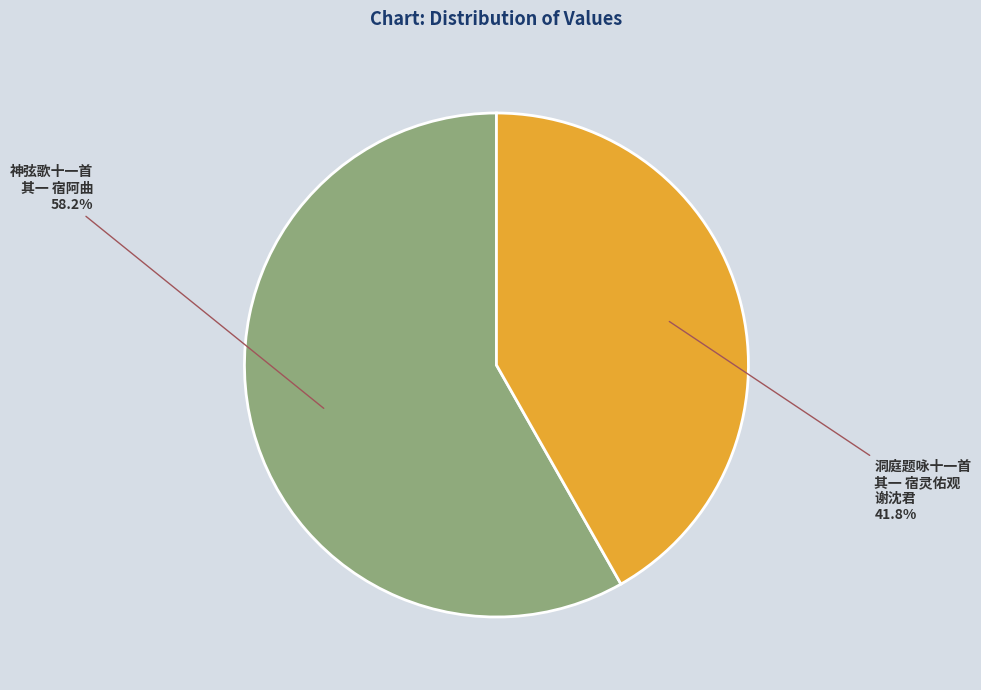

Is there a majority slice in this chart?

Yes